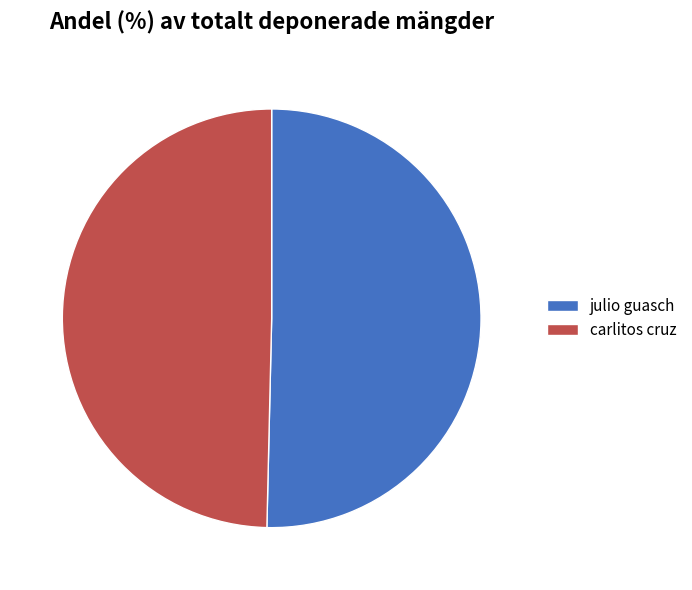

Between julio guasch and carlitos cruz, which is larger?

julio guasch